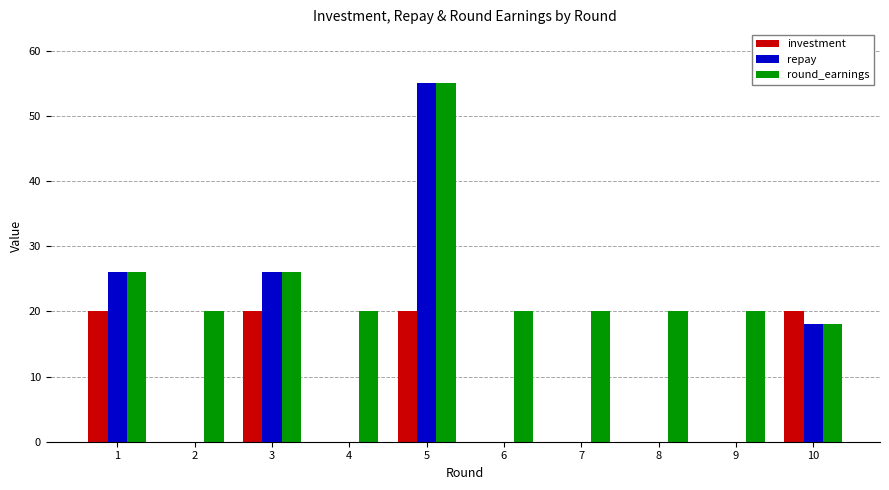

Which series changed the most between 6 and 10?

investment